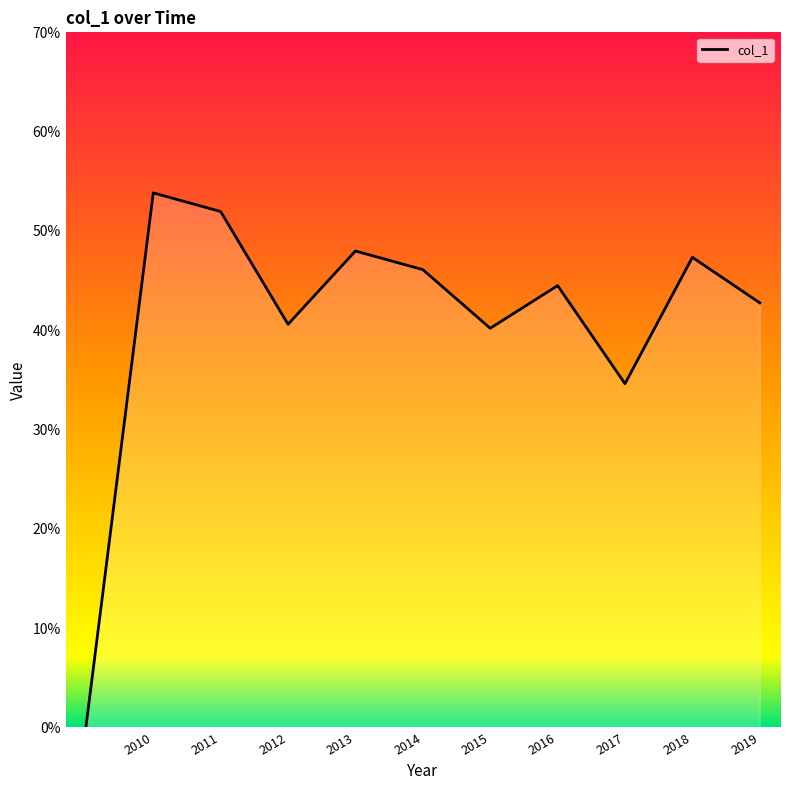

At which category does the chart reach its peak across all series?

2010